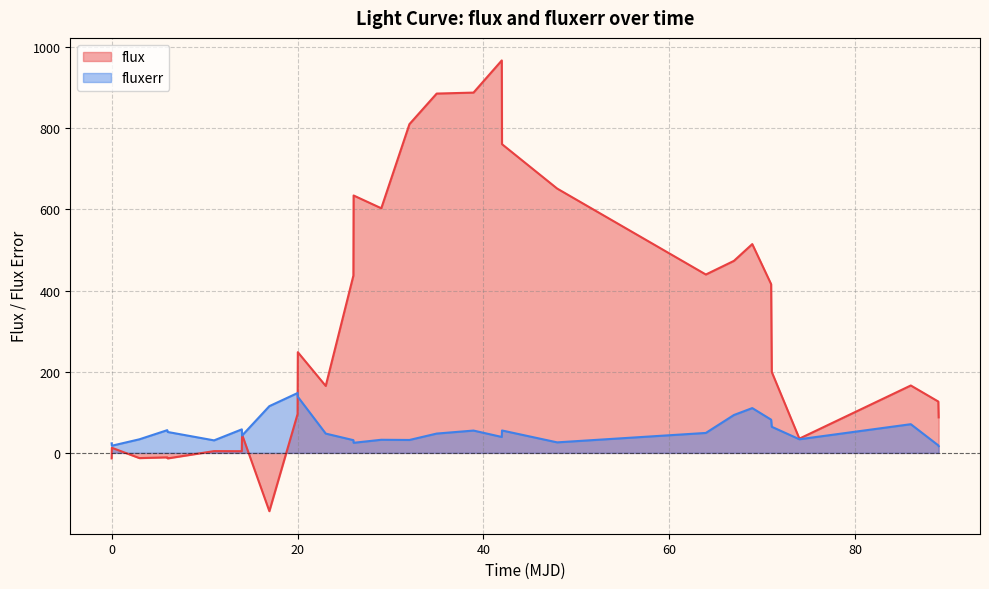

True or false: fluxerr and flux cross at least once.

True